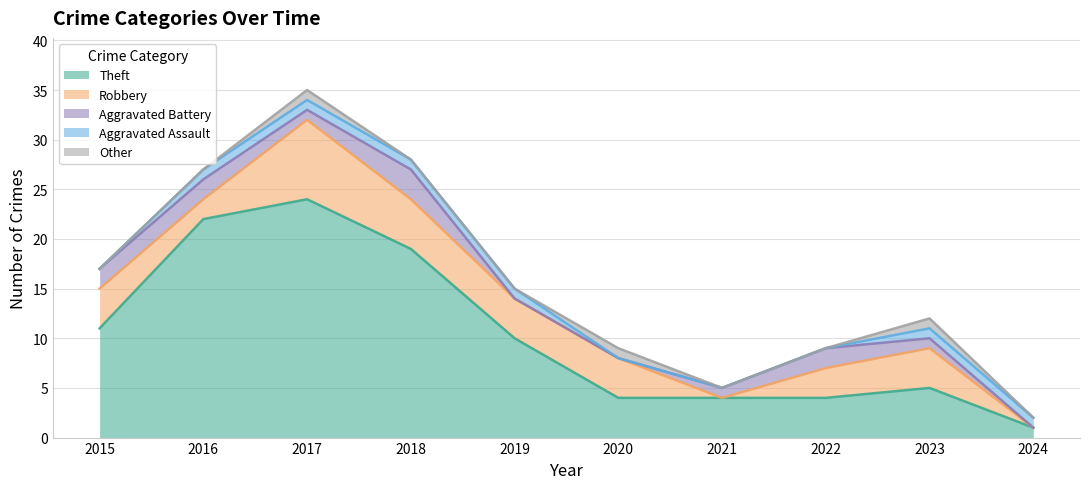

Rank the categories by Aggravated Battery value from lowest to highest.

2019, 2020, 2024, 2017, 2021, 2023, 2015, 2016, 2022, 2018